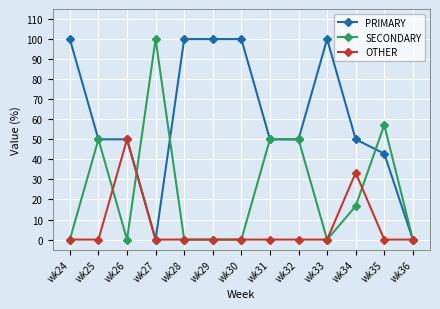

Does the chart display data point markers on the line(s)?

Yes